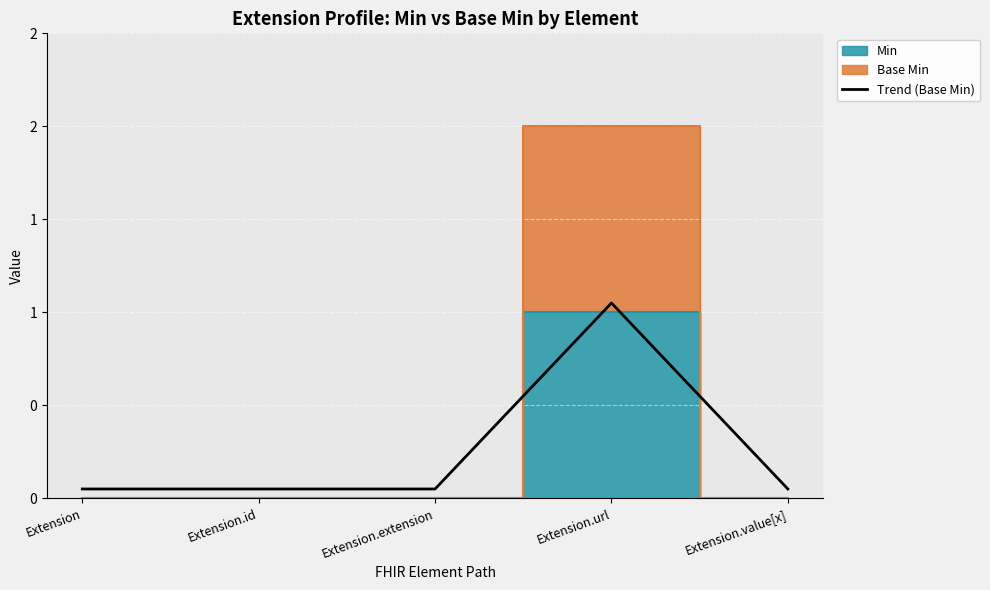

What value does the data have at Extension.id?

0.1